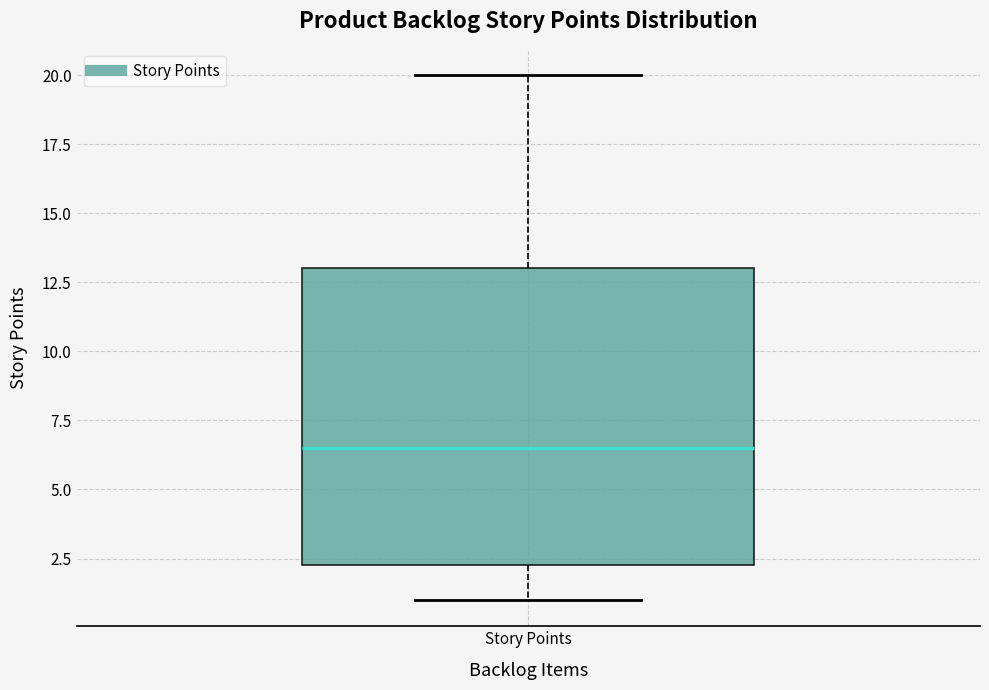

Where does the lower whisker of the box for Story Points end on the y-axis? The values are not printed on the chart, so give them approximately, as read against the axis.

1.0